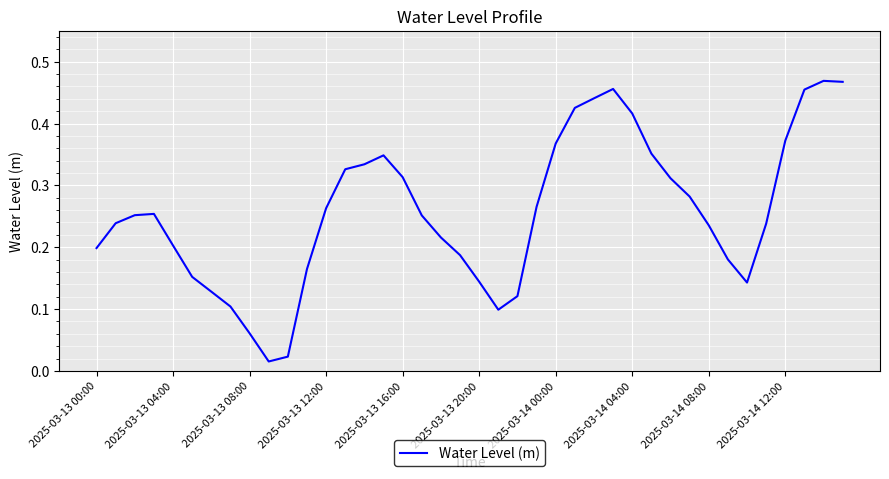

How many points are higher than both their immediate neighbors (excluding endpoints)?

4